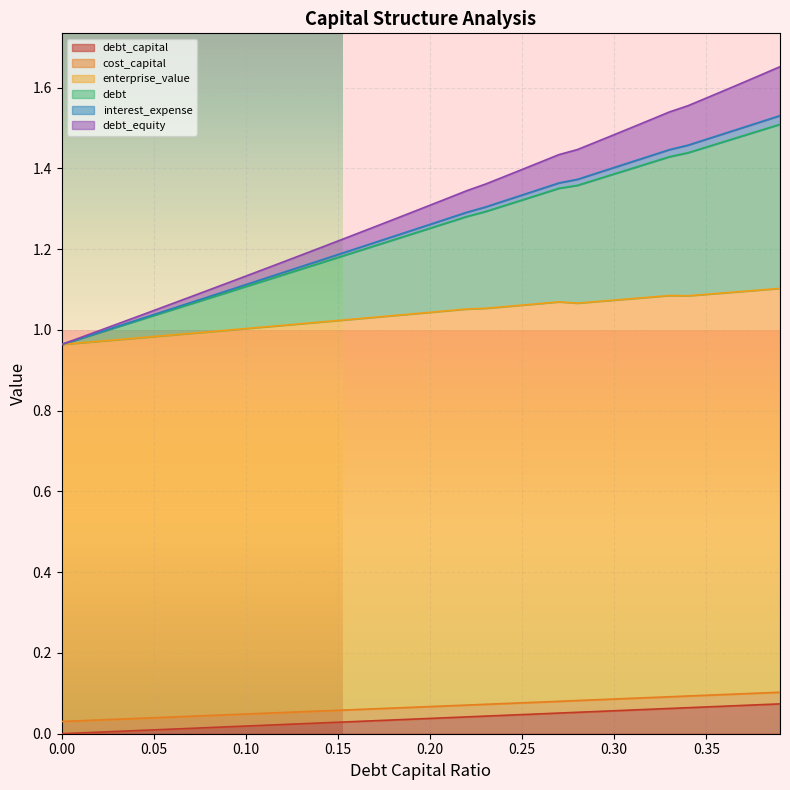

What are all the series names shown in the legend?

debt_capital, cost_capital, enterprise_value, debt, interest_expense, debt_equity